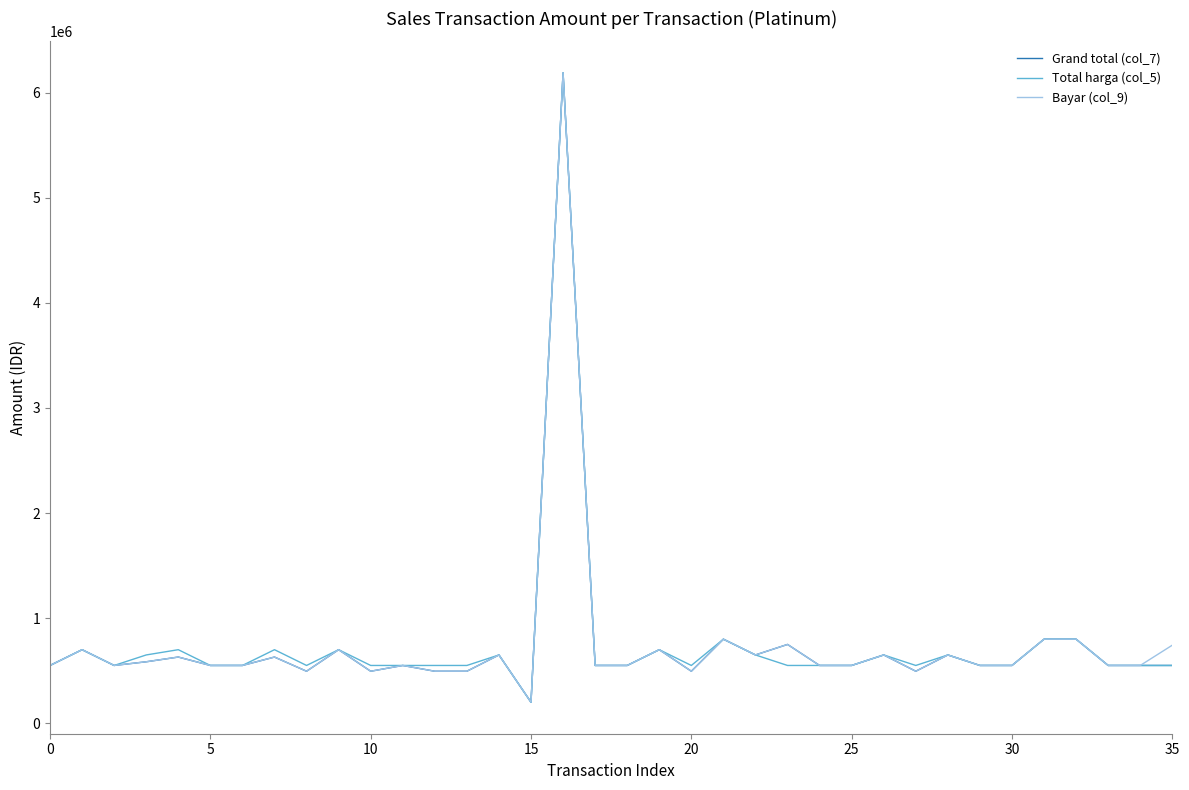

What is the smallest value displayed?

200000